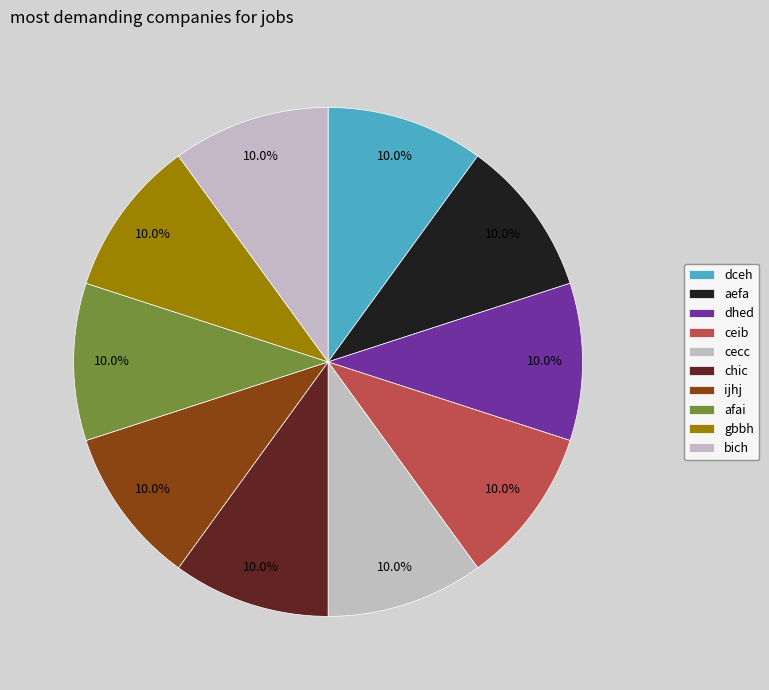

How many segments does this pie chart have?

10